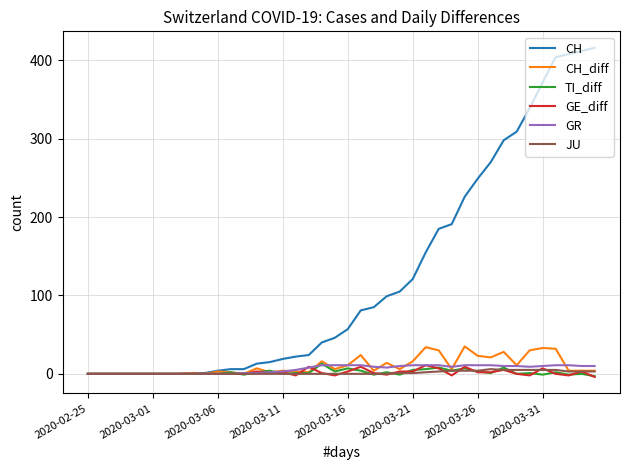

Which series has the widest spread of values?

CH